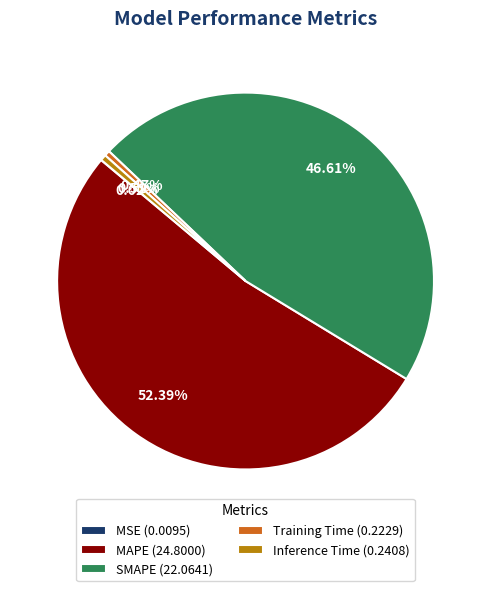

Is there a majority slice in this chart?

Yes